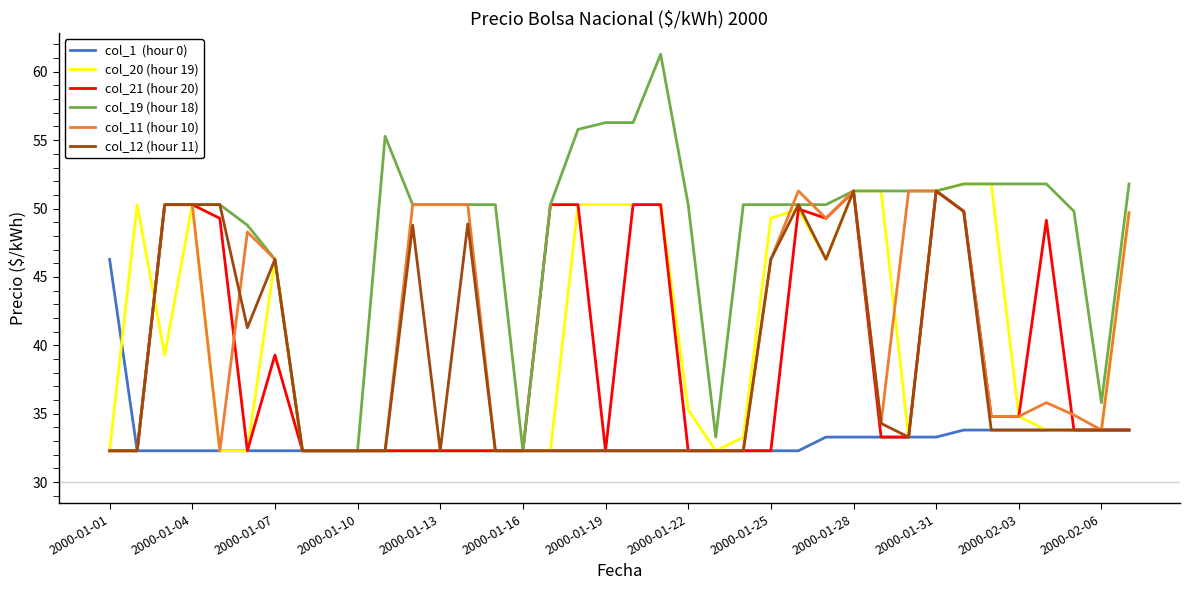

What is the maximum value shown in the chart?

61.3